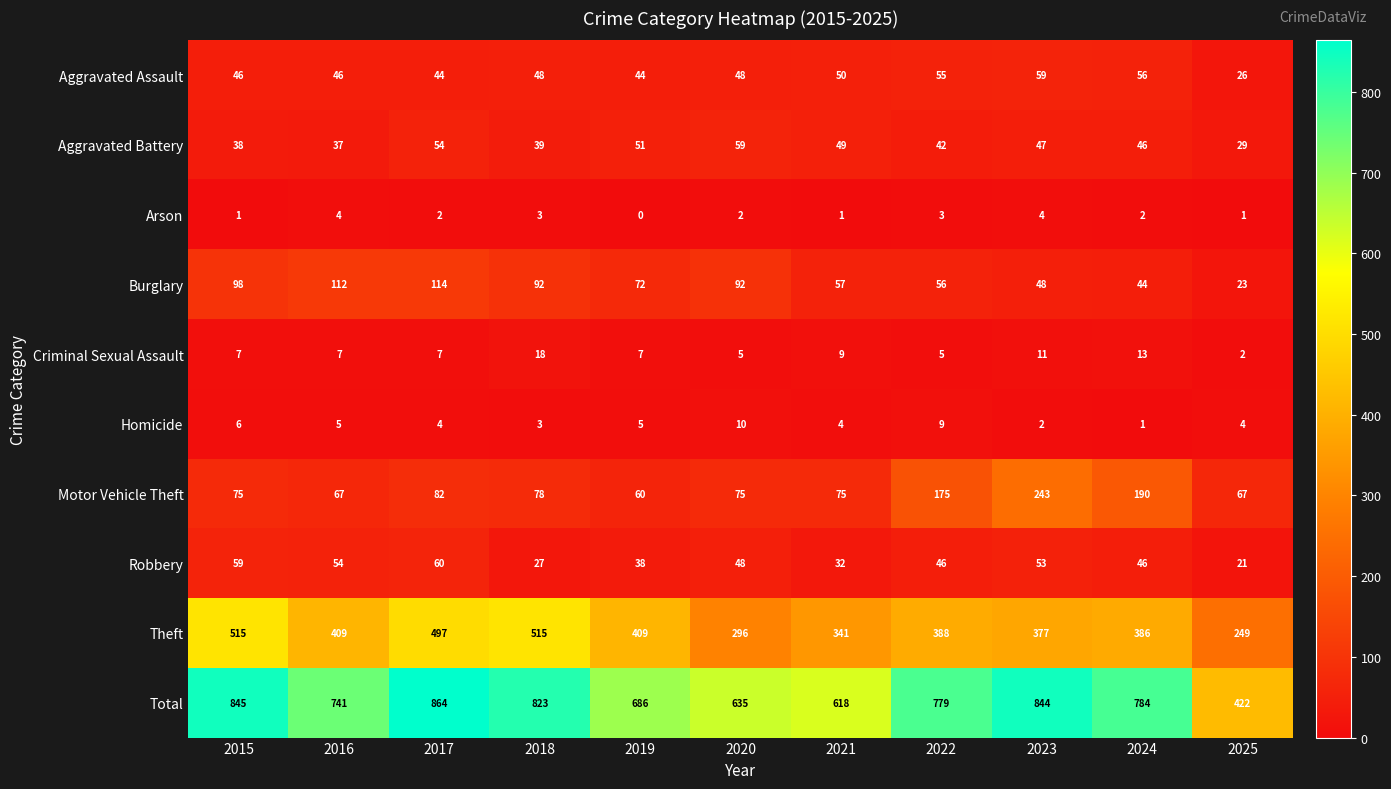

At which label does Aggravated Battery first exceed 46?

2017